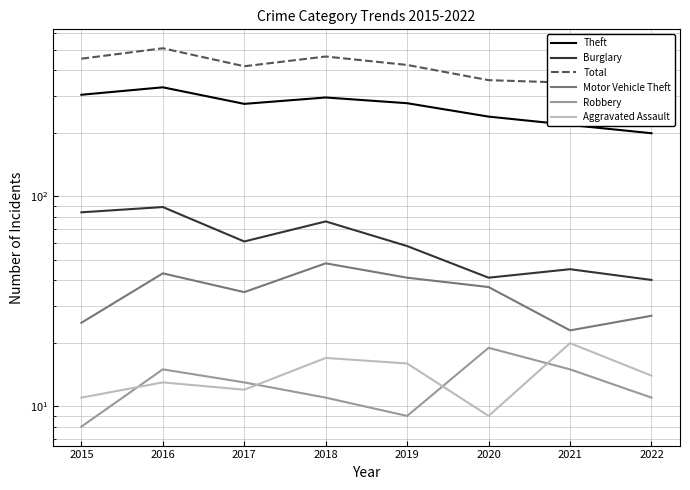

What is the spread (max minus min) of values at 2018?

453